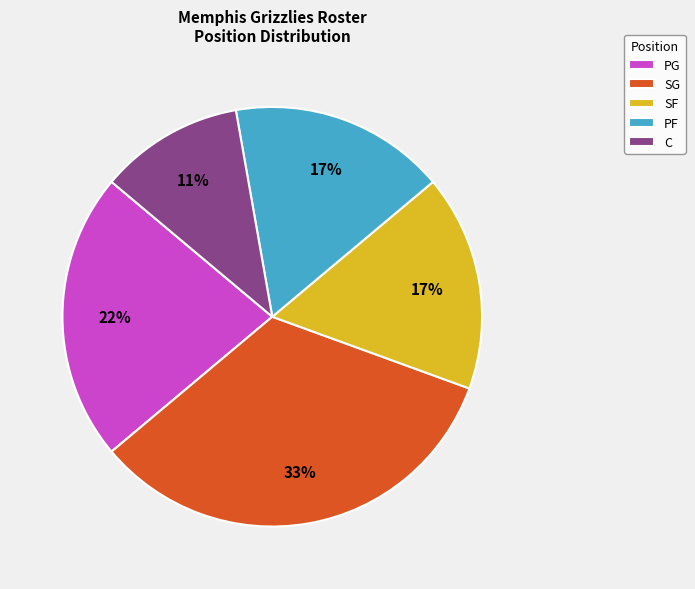

True or false: PG accounts for 8% of the total.

False